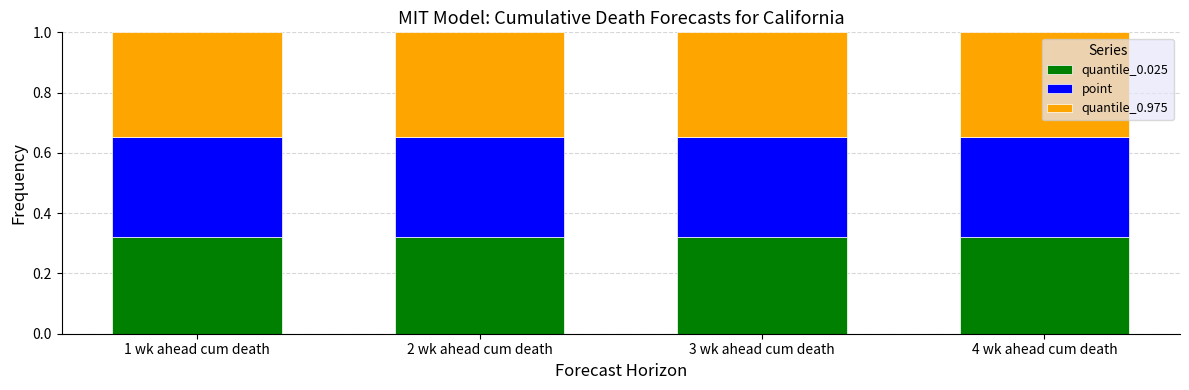

Count the quantile_0.025 values in the range 0 to 1.

4